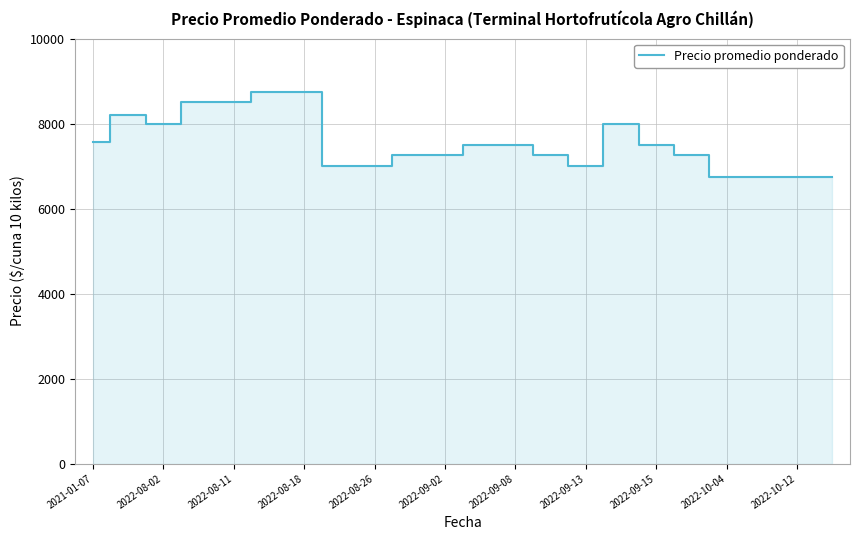

What is the maximum value shown in the chart?

8750